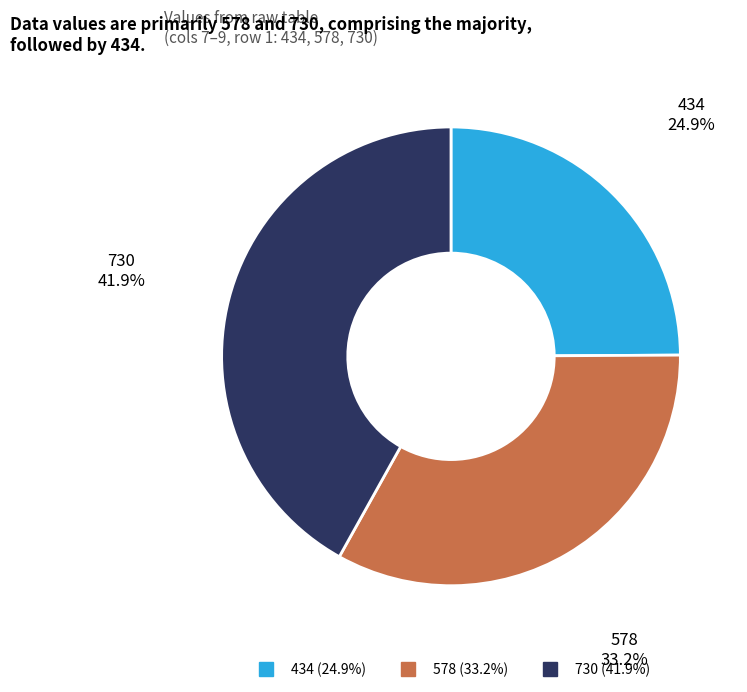

Does any single category account for the majority?

No